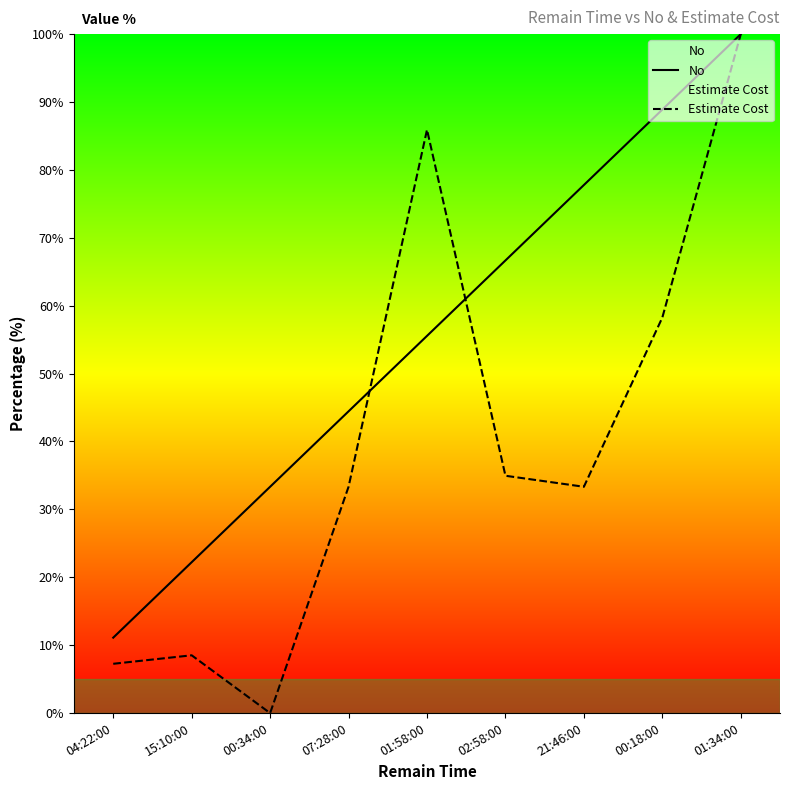

Reading left to right, list all the values displayed in this chart.

No: 04:22:00=11.1	15:10:00=22.2	00:34:00=33.3	07:28:00=44.4	01:58:00=55.6	02:58:00=66.7	21:46:00=77.8	00:18:00=88.9	01:34:00=100.0
Estimate Cost: 04:22:00=7.3	15:10:00=8.5	00:34:00=0.0	07:28:00=33.3	01:58:00=85.9	02:58:00=35.0	21:46:00=33.3	00:18:00=58.3	01:34:00=100.0